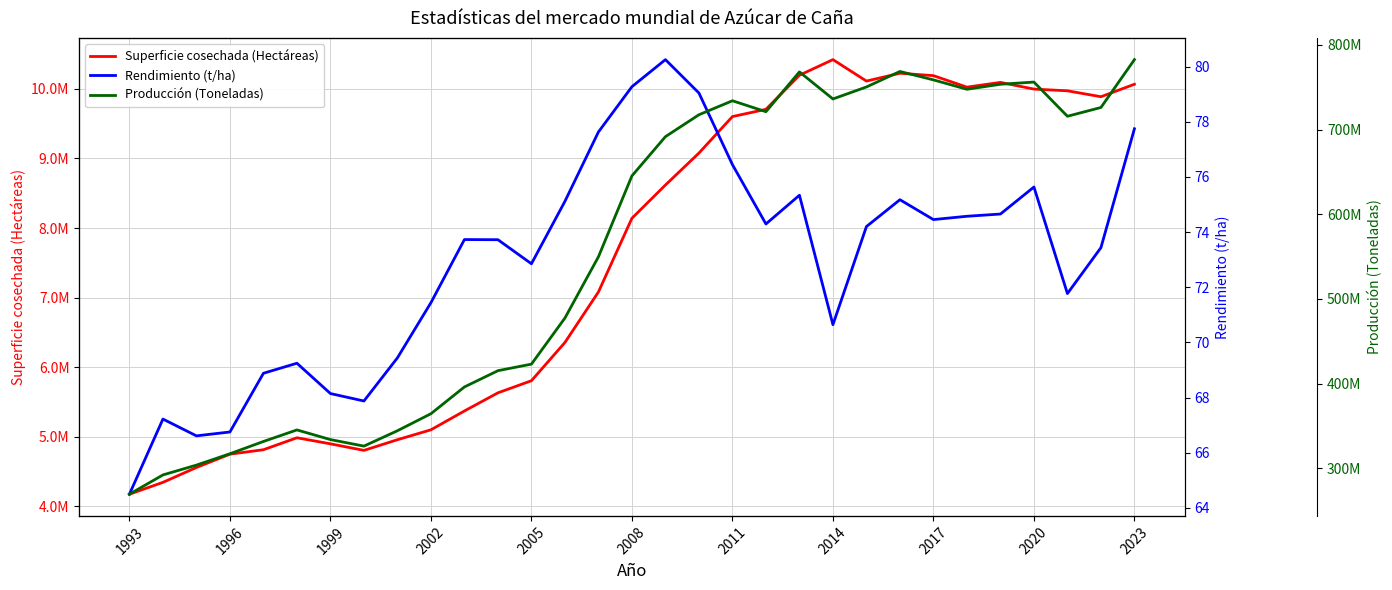

True or false: Rendimiento (t/ha) has more than 1 points higher than both neighbors.

True